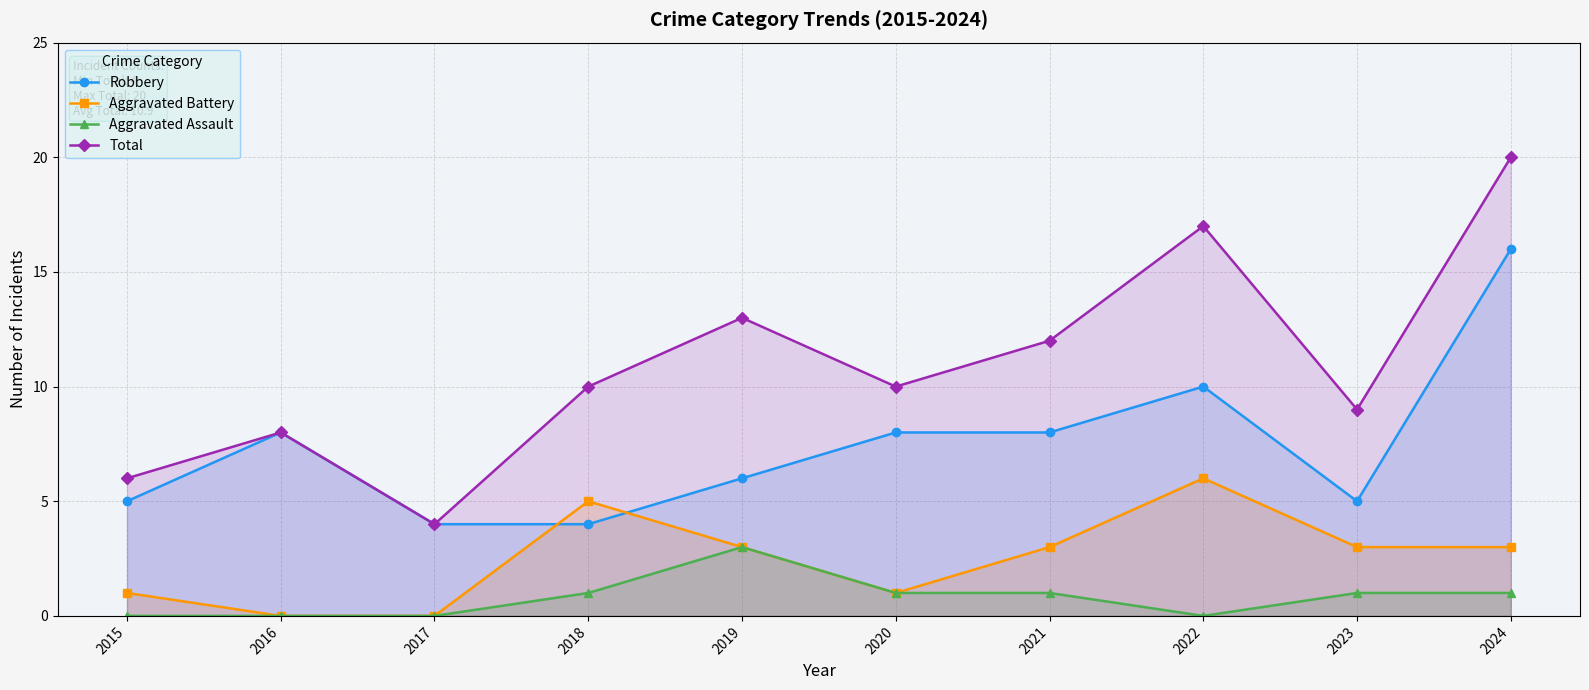

Count the Aggravated Battery values in the range 1 to 3.

6